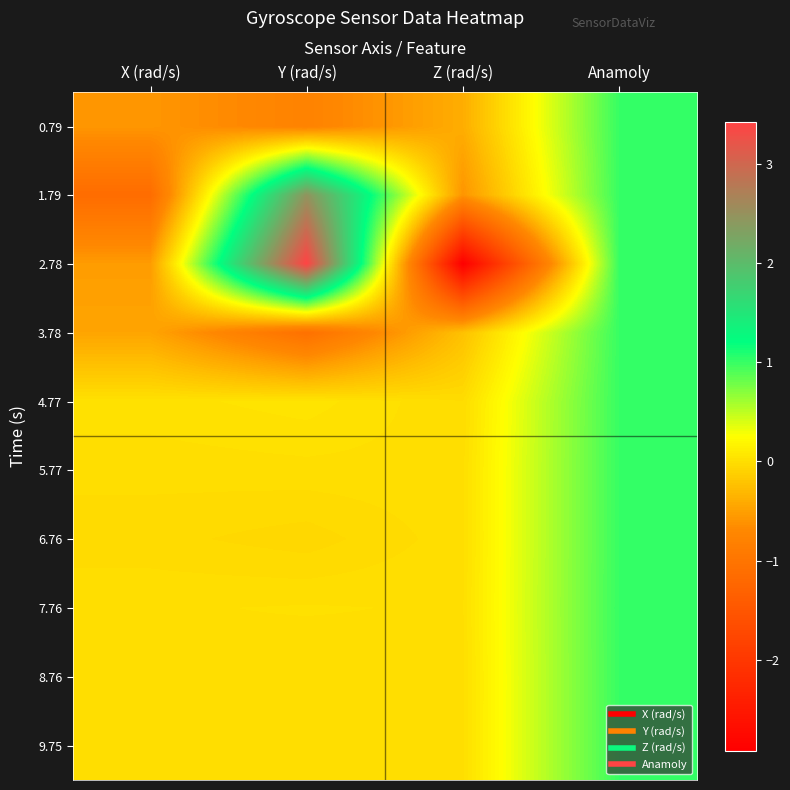

What is the total value across all series at Z (rad/s)?

-4.1